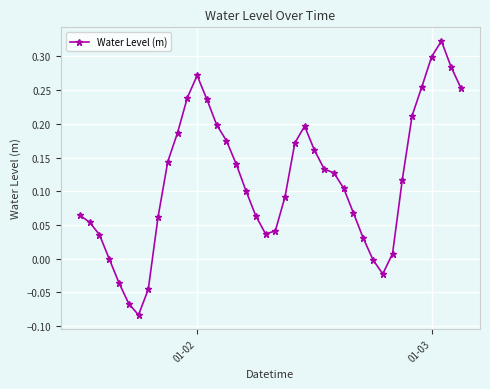

What is the difference between the second highest and second lowest values?

0.4